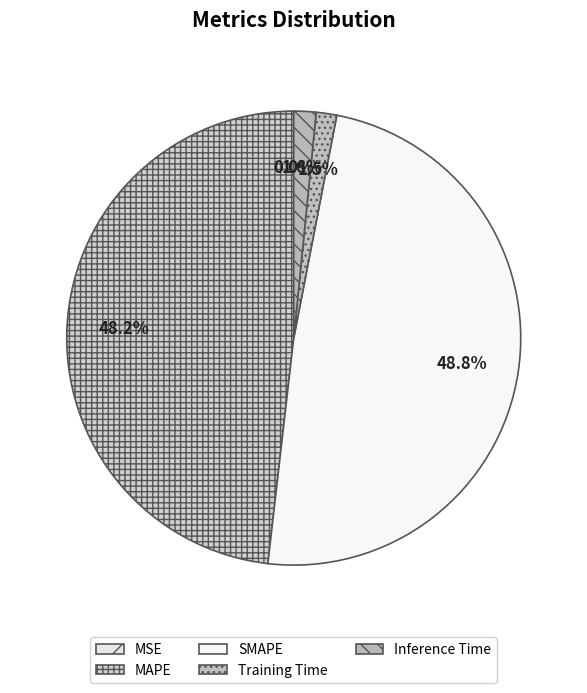

To the nearest percent, what percentage of the pie is SMAPE?

49%